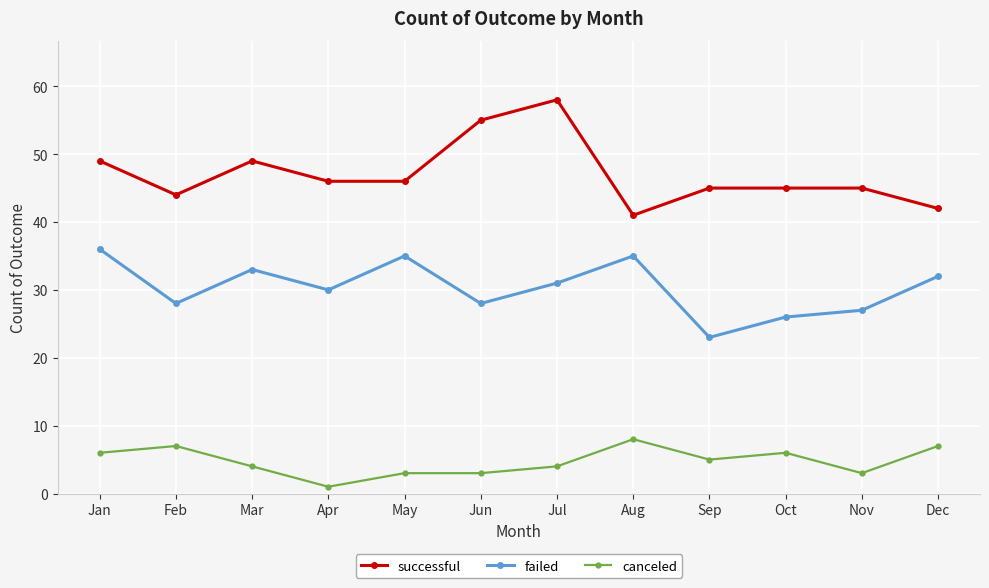

At which label does canceled reach its peak?

Aug